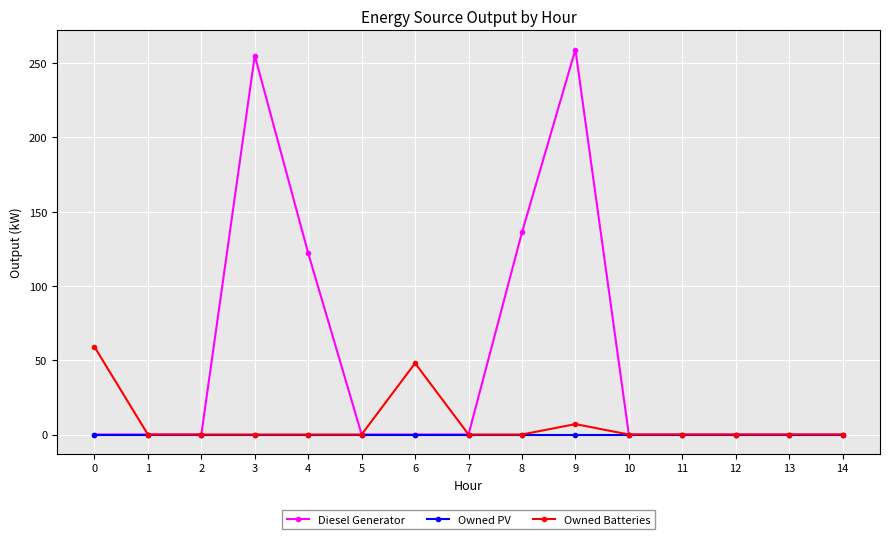

Does the chart display data point markers on the line(s)?

Yes